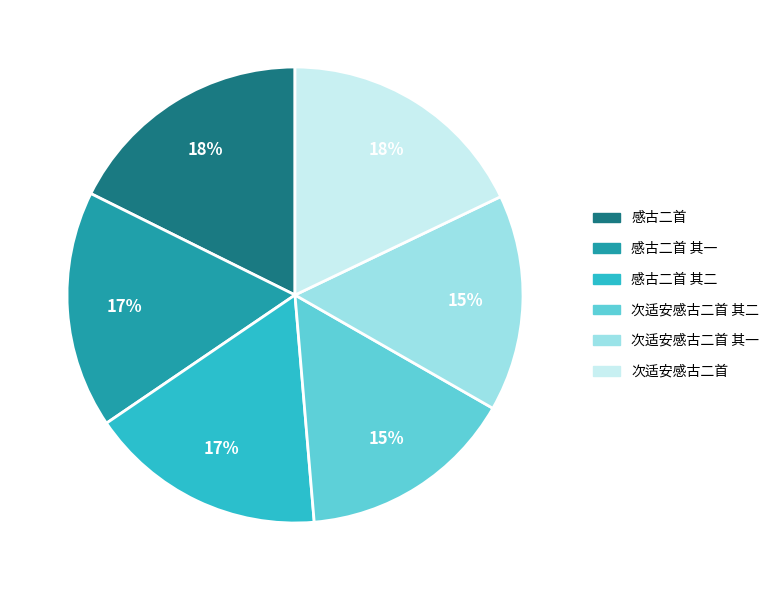

Count the number of slices in the pie.

6